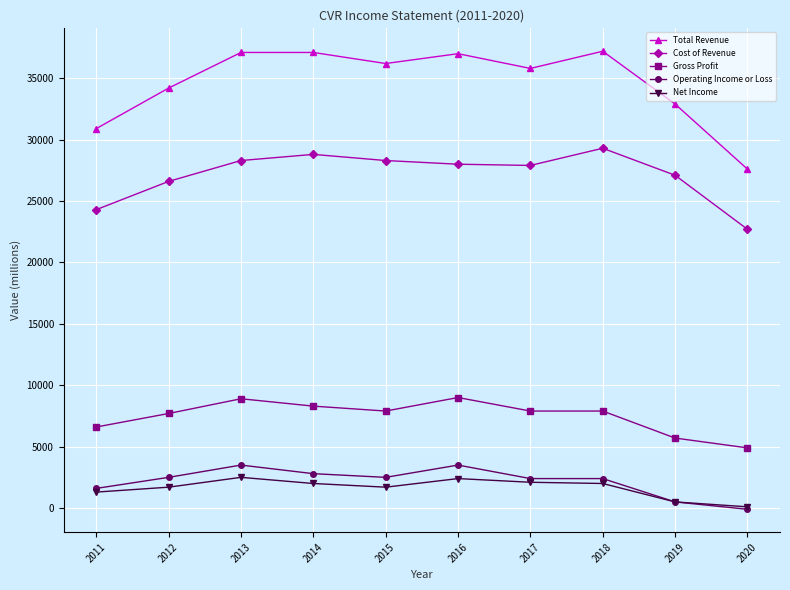

True or false: Gross Profit and Total Revenue cross at least once.

False